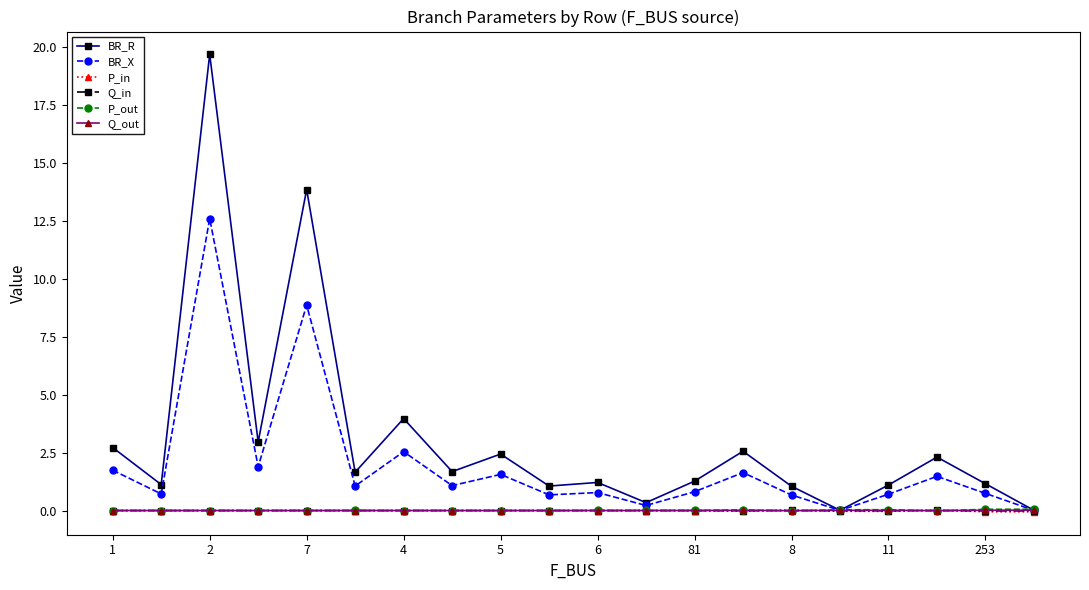

Is this an area chart (filled region under the line)?

No